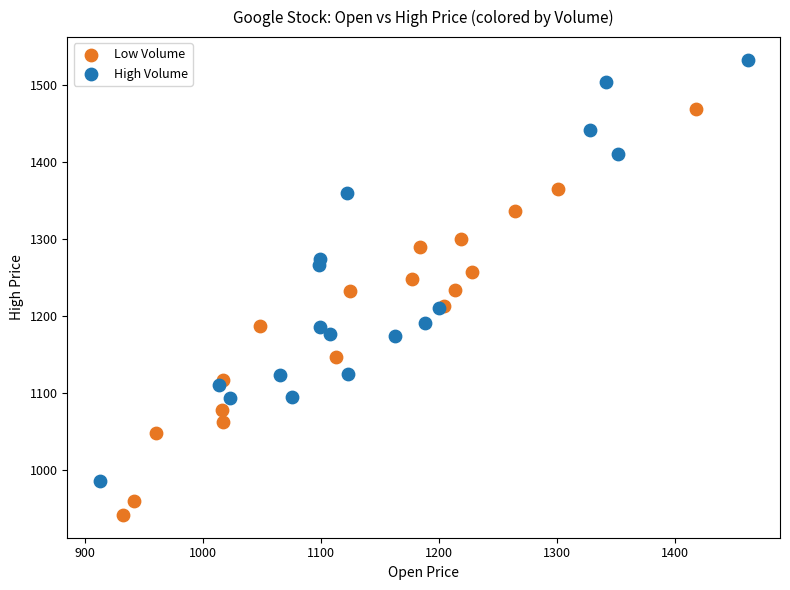

Which series contains the highest Y value?

High Volume